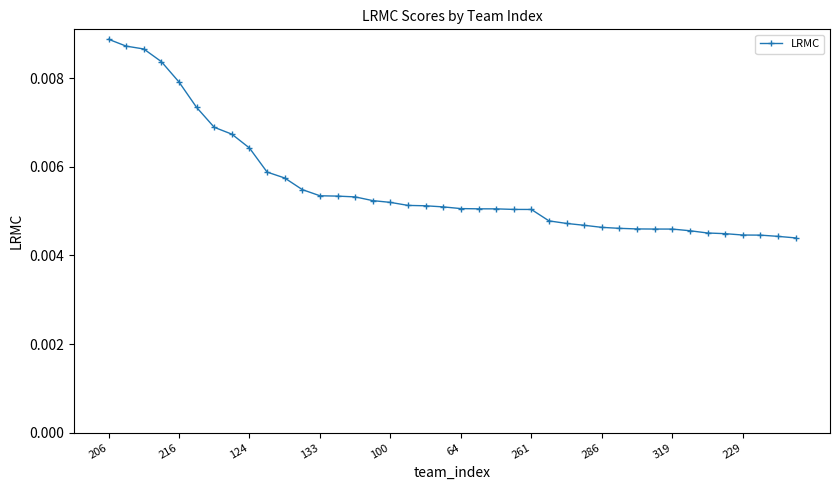

Count the values in the range 0 to 1.

40